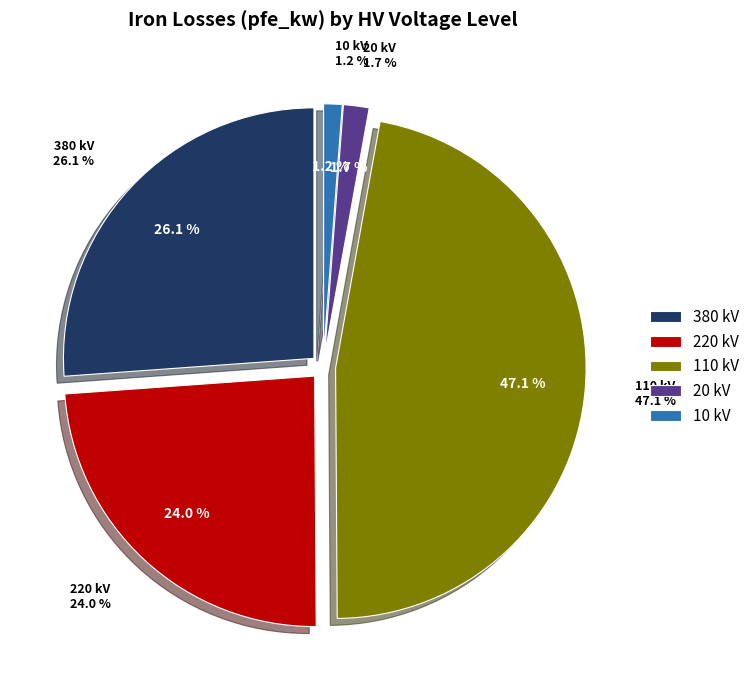

What percentage is the 10 kV slice, to the nearest percent?

1%